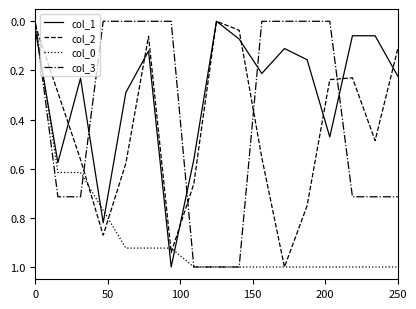

What is the greatest value displayed?

1.0